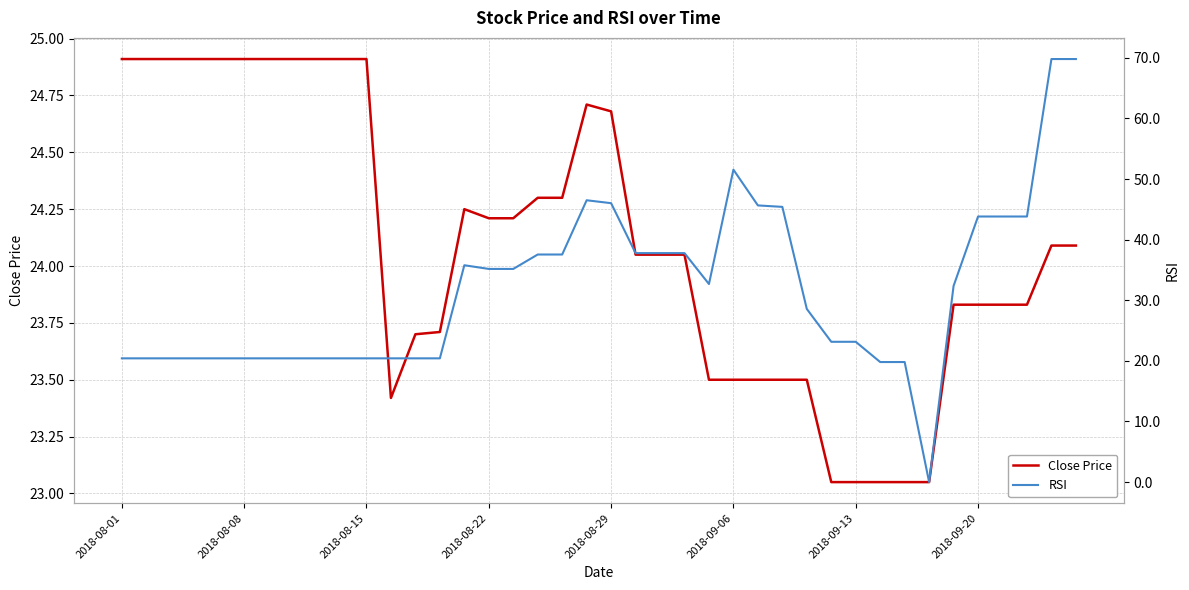

True or false: Close Price and RSI intersect in this chart.

True